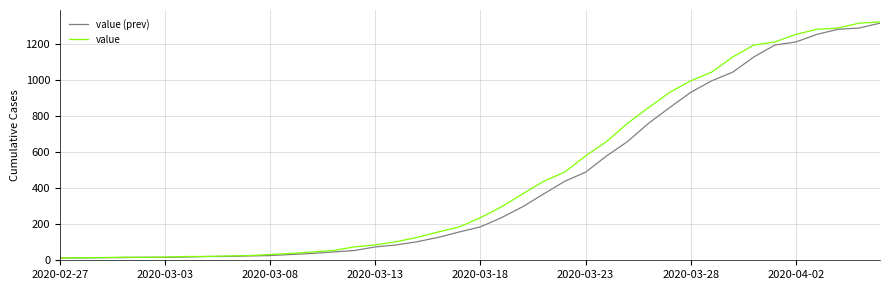

Which series has the largest range (max minus min)?

value